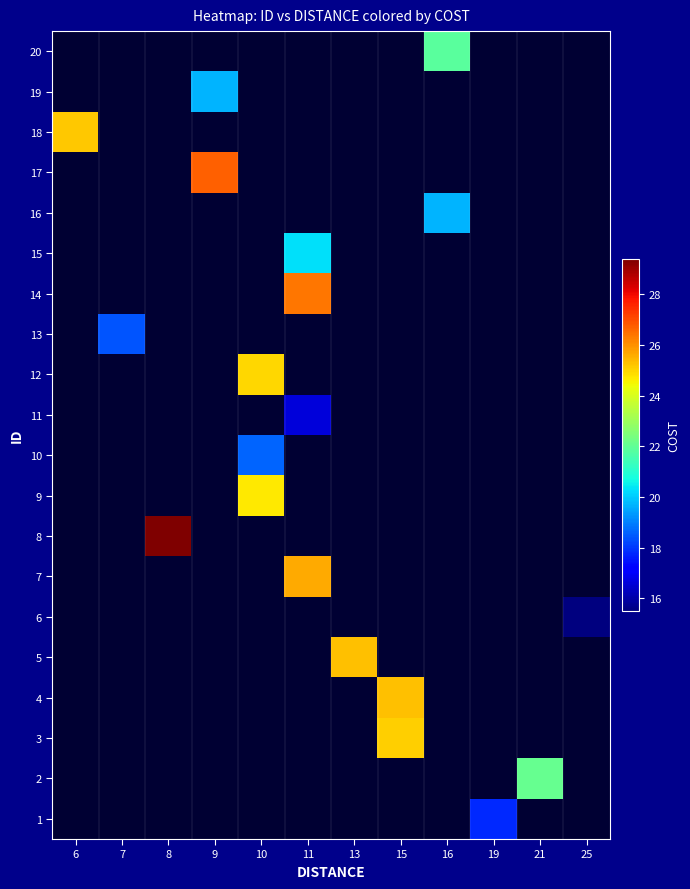

Which label corresponds to the largest value in the chart?

8